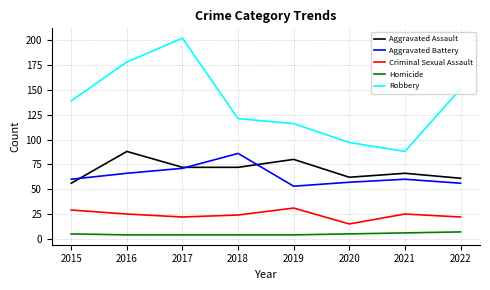

What is the minimum value for Aggravated Assault?

56